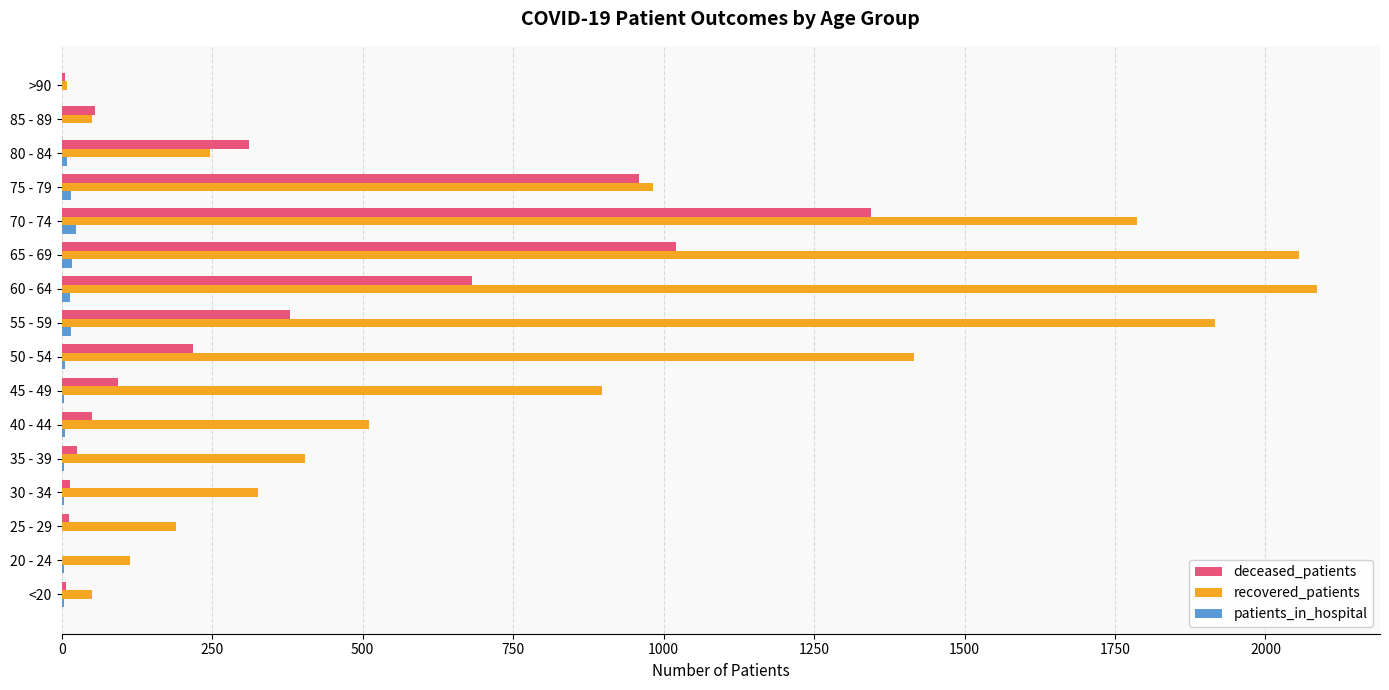

What is the sum of all deceased_patients values?

5179